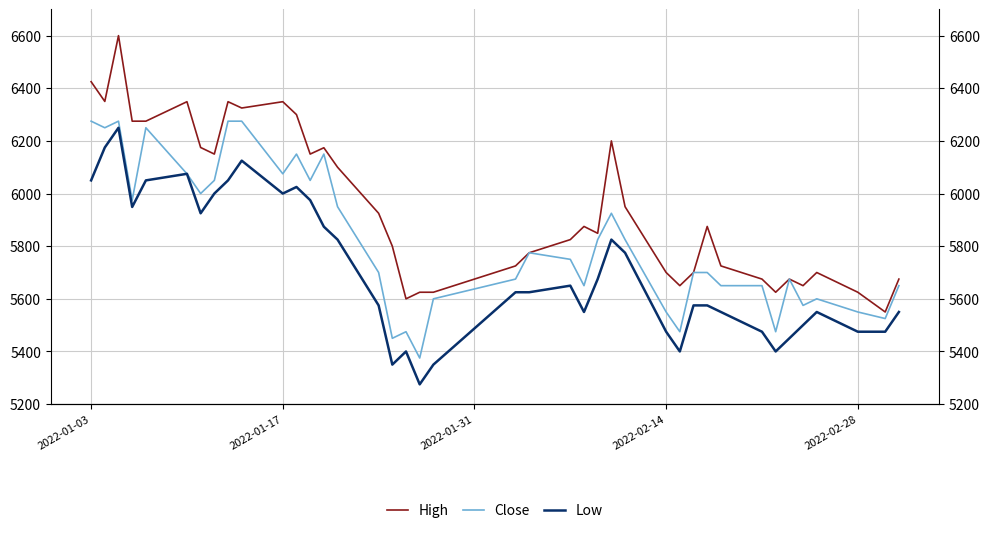

True or false: Low has more than 1 points higher than both neighbors.

True